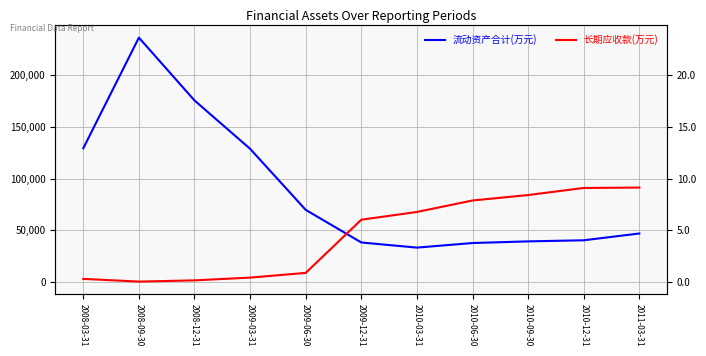

Between 2009-12-31 and 2010-12-31, which series saw the biggest shift?

长期应收款(万元)